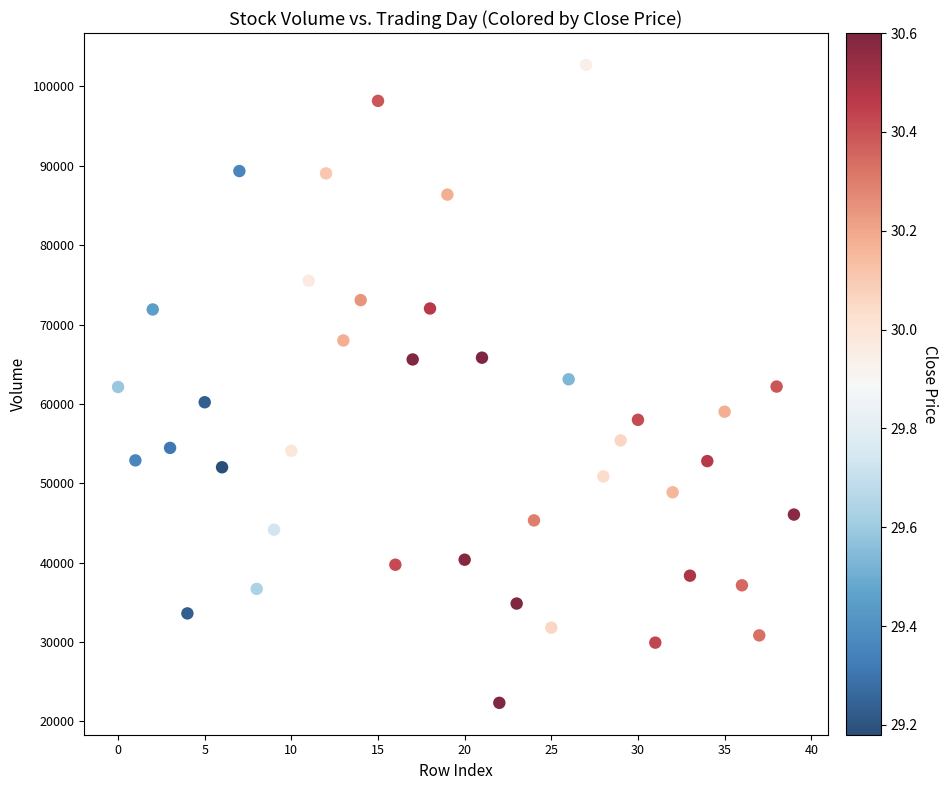

What is the range of Y values (max minus min)?

80361